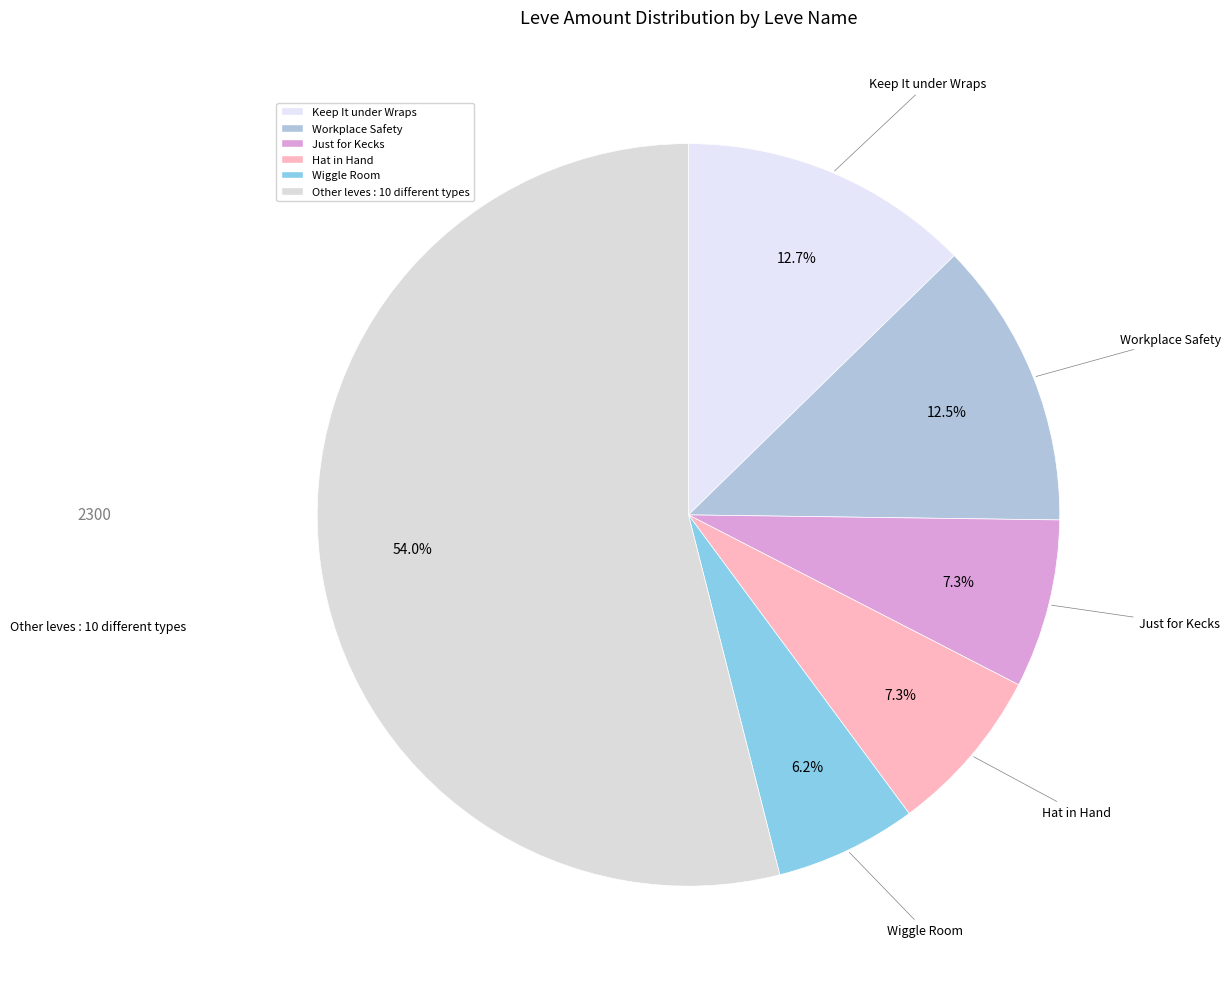

To the nearest percent, what portion does Keep It under Wraps represent?

13%